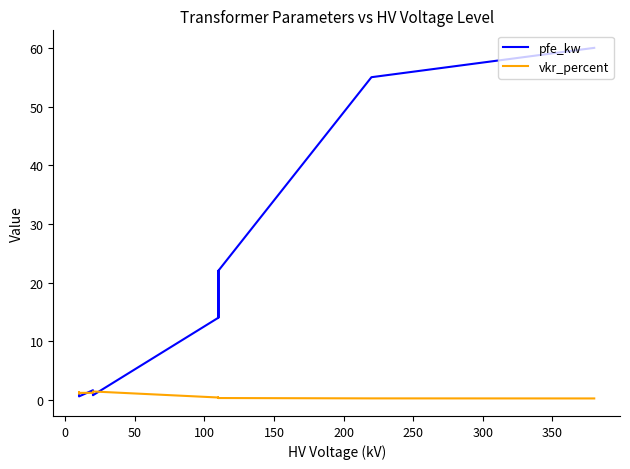

Count the number of categories in the chart.

14